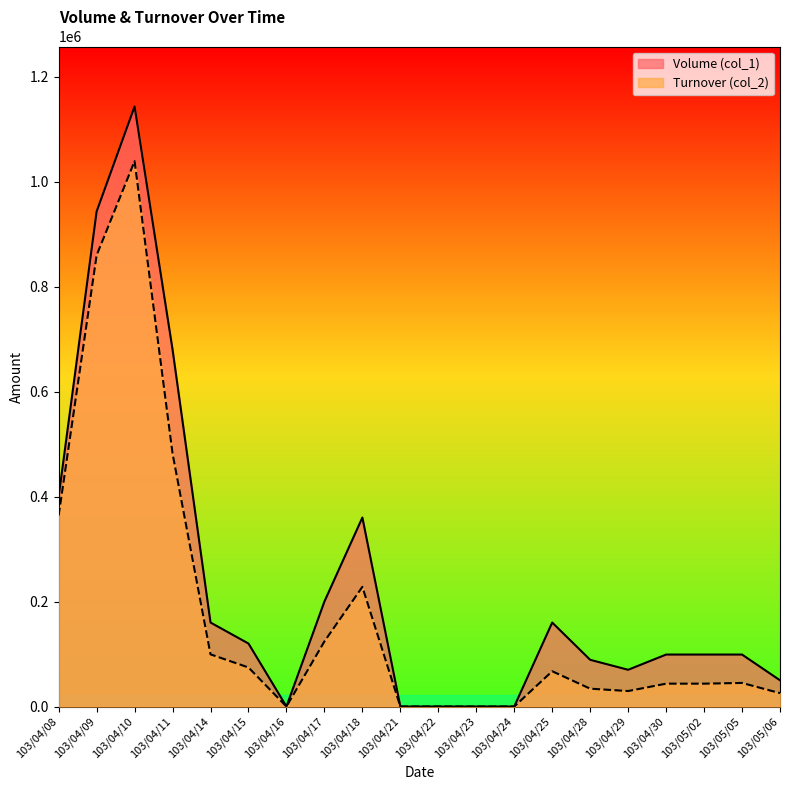

What position from the left is 103/04/23?

12